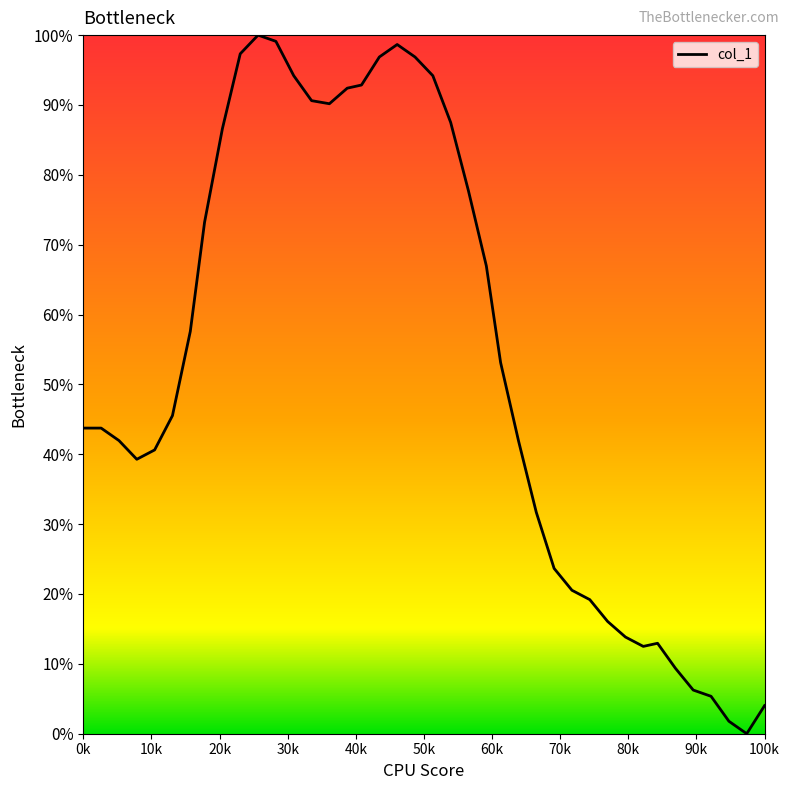

How many values are above zero?

39